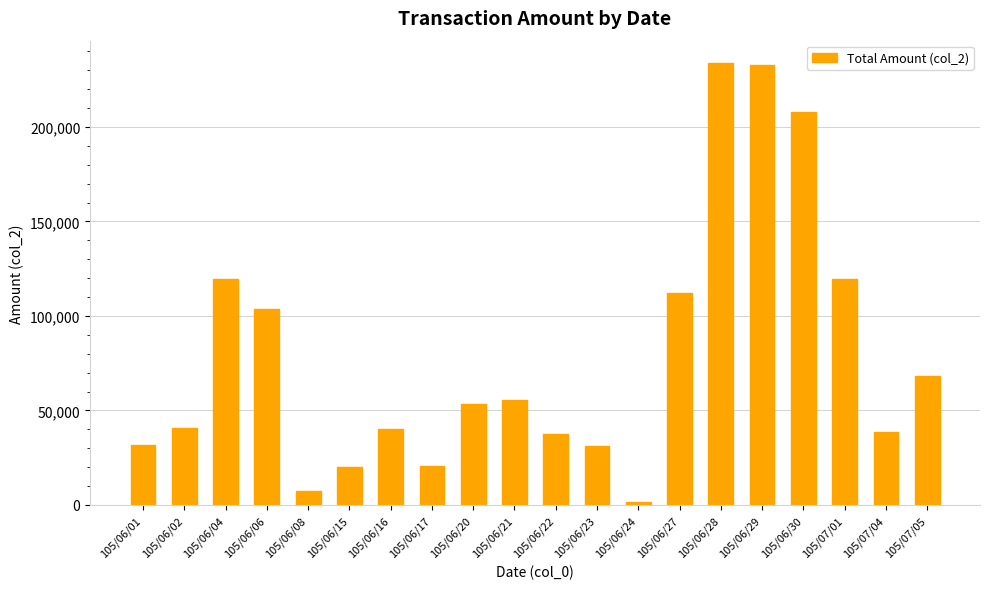

Between 105/06/04 and 105/06/30, which is larger?

105/06/30